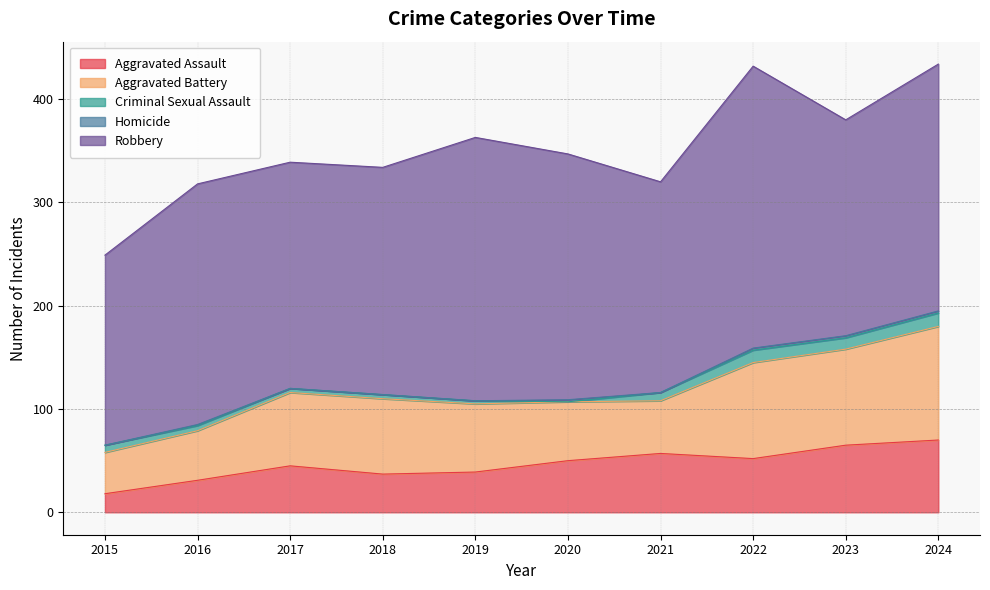

What is the sum of all Homicide values?

9